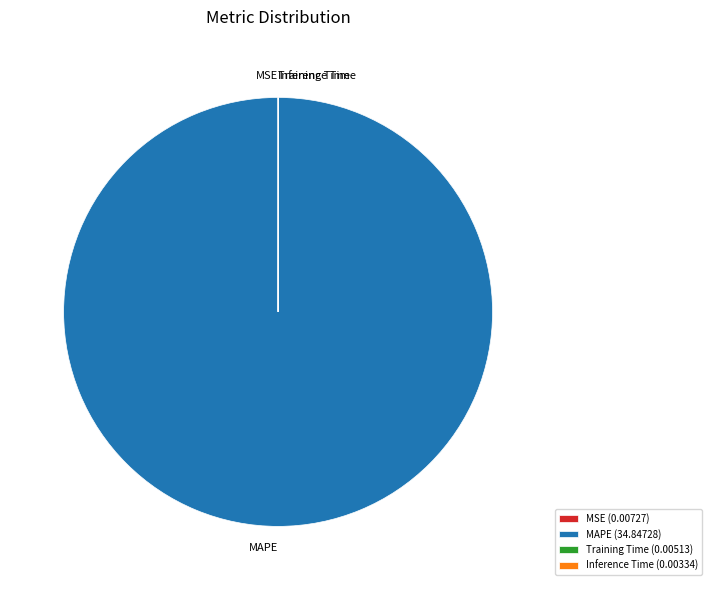

Is there any slice that represents more than half of the pie?

Yes